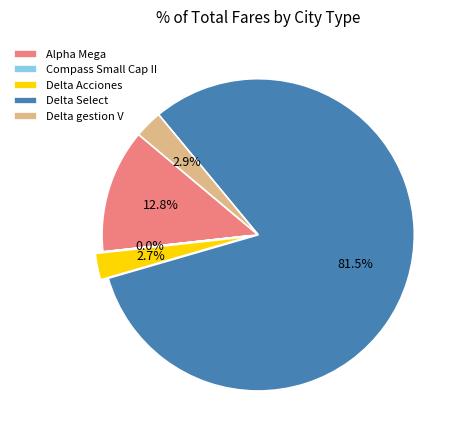

What percentage do Delta gestion V and Delta Acciones together represent?

5.6%